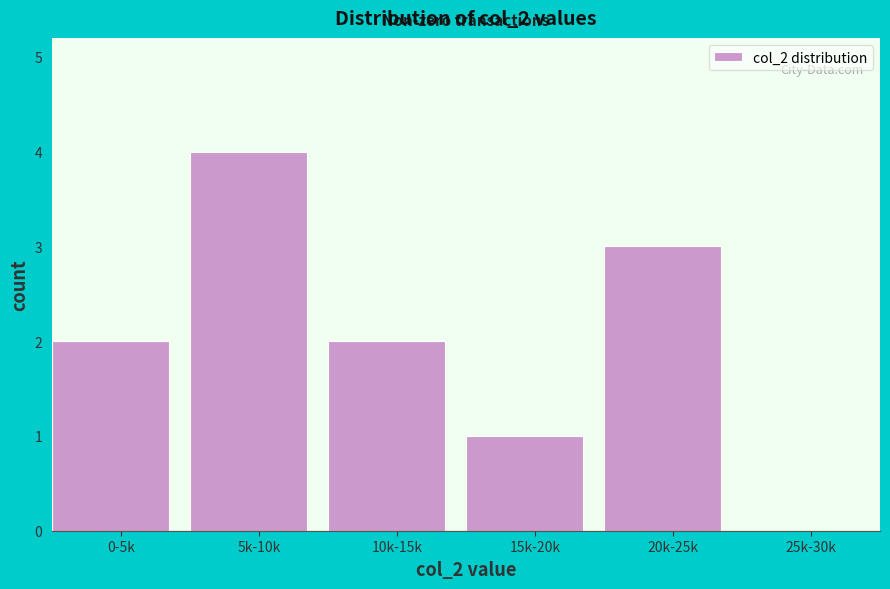

Reading left to right, list all the values displayed in this chart.

0-5k=2	5k-10k=4	10k-15k=2	15k-20k=1	20k-25k=3	25k-30k=0